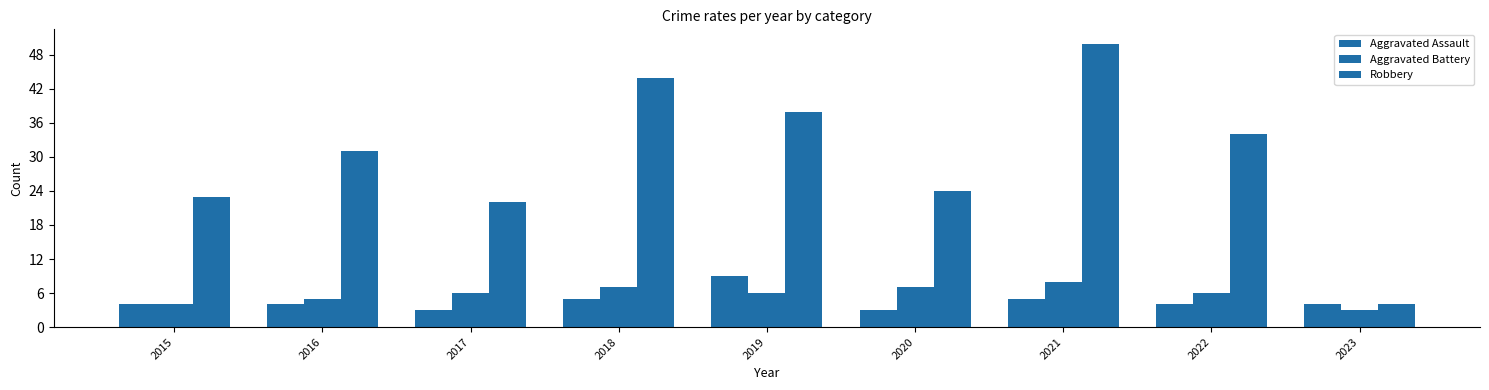

What is the smallest value displayed?

3